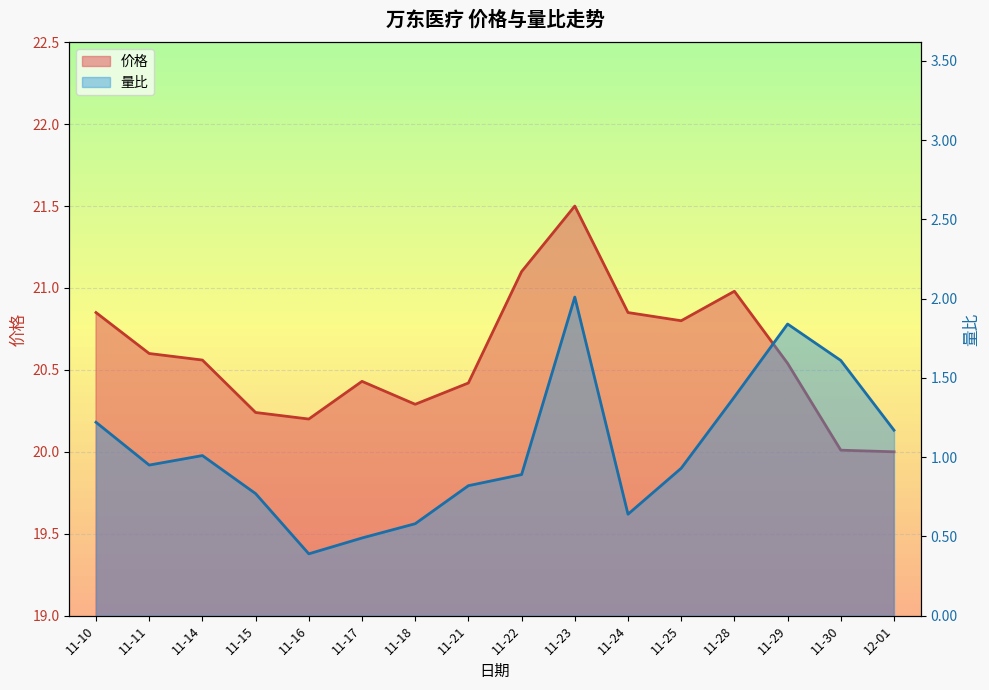

The value of 量比 at 11-30 is 2.8. True or false?

False